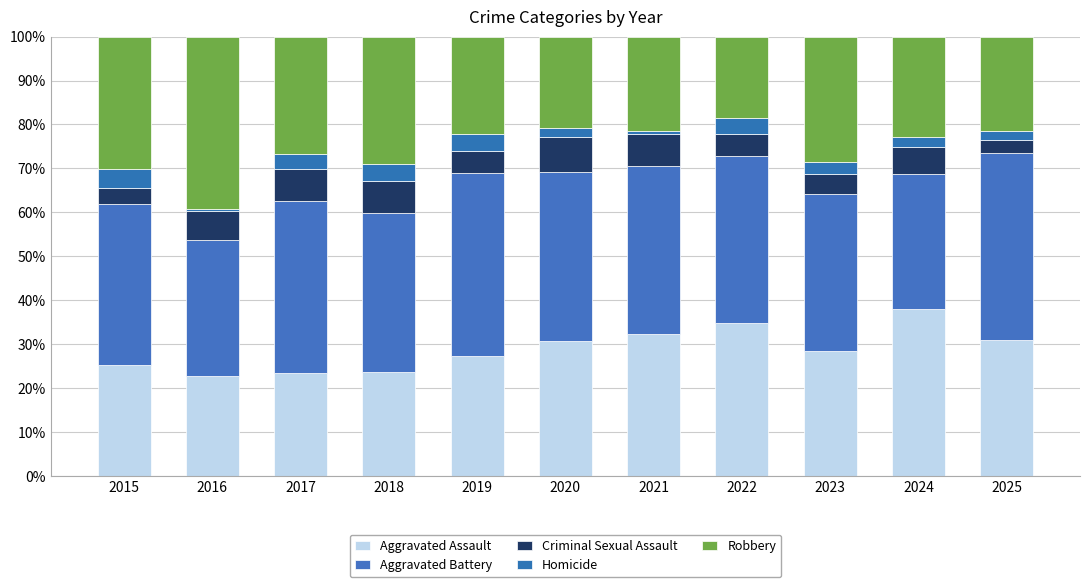

Where does the Aggravated Assault series first go above 28?

2020